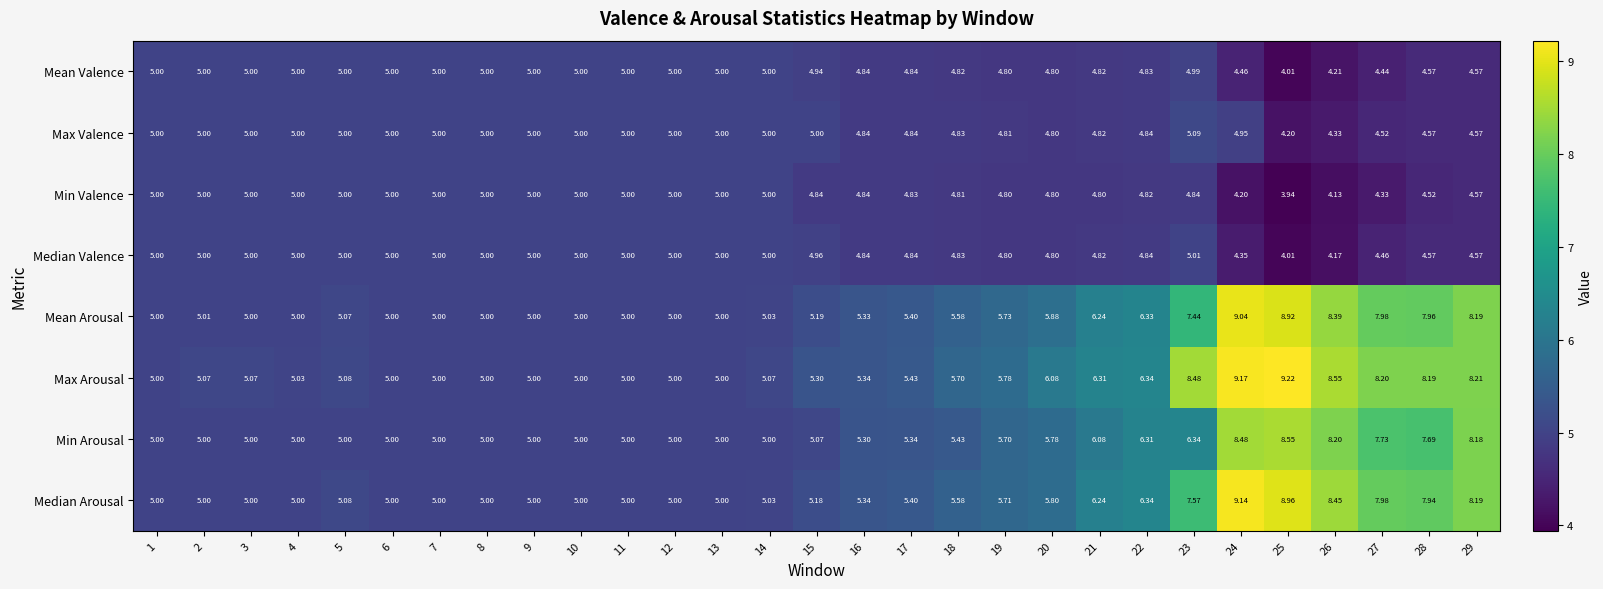

Which series has the widest spread of values?

Max Arousal